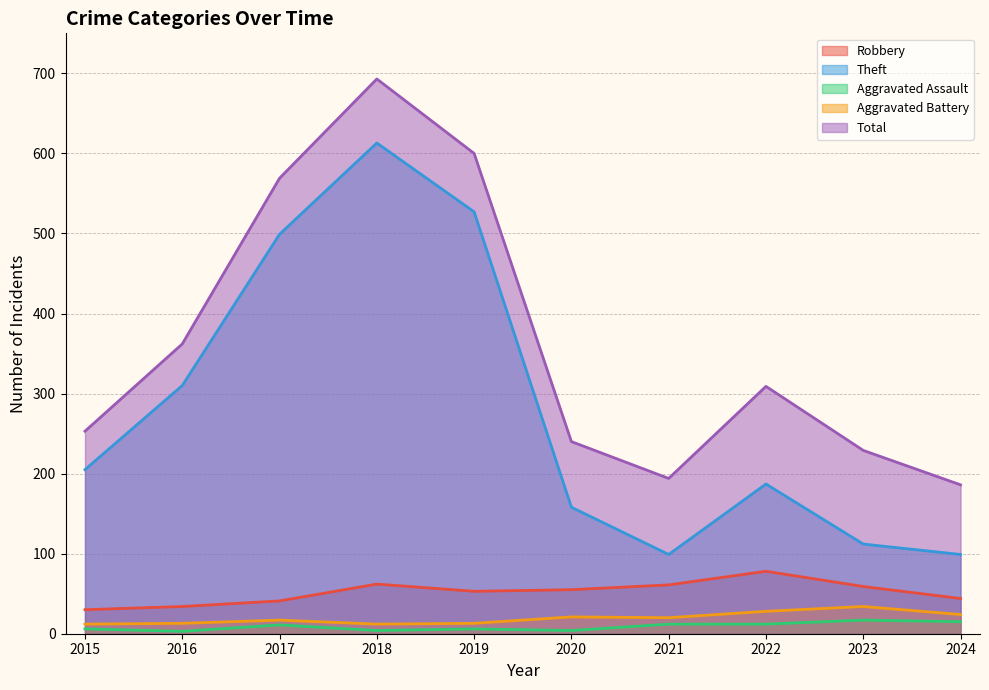

True or false: Theft and Aggravated Assault cross at least once.

False